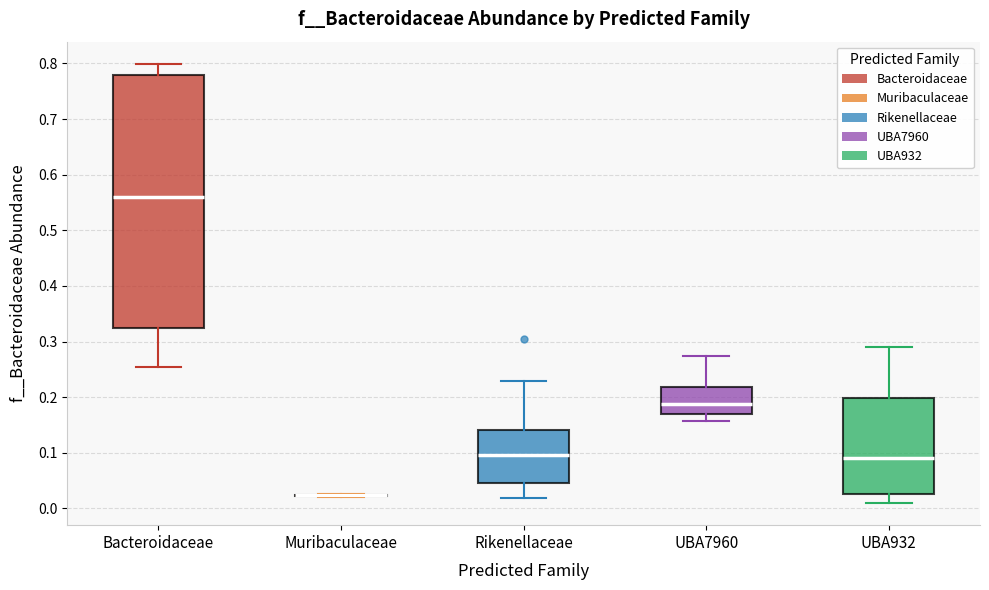

Where does the upper whisker of the box for UBA932 end on the y-axis? The values are not printed on the chart, so give them approximately, as read against the axis.

0.29